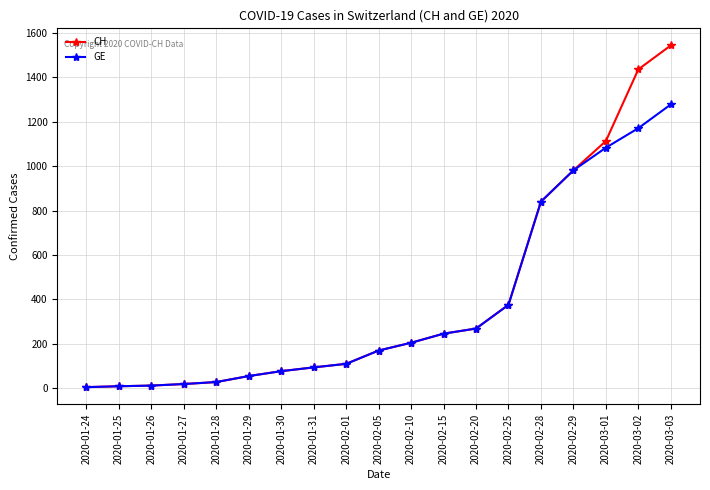

What is the lowest value of the GE series?

4